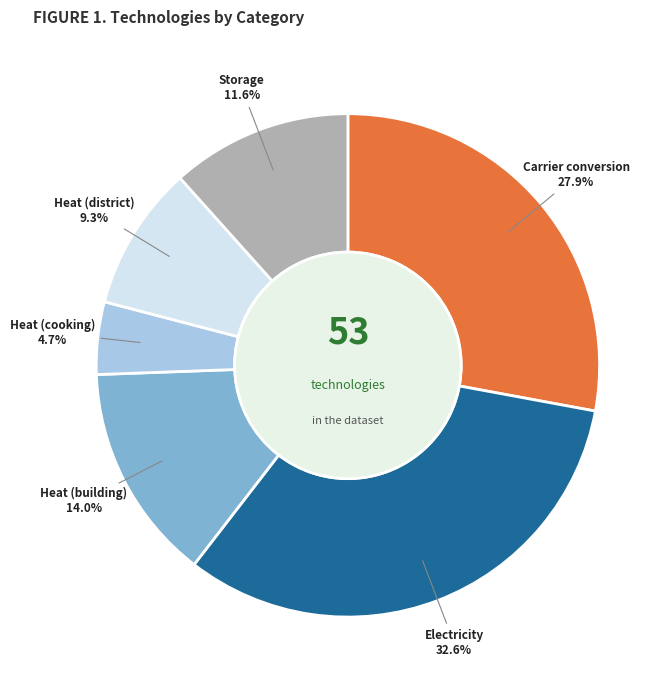

How many segments does this pie chart have?

6